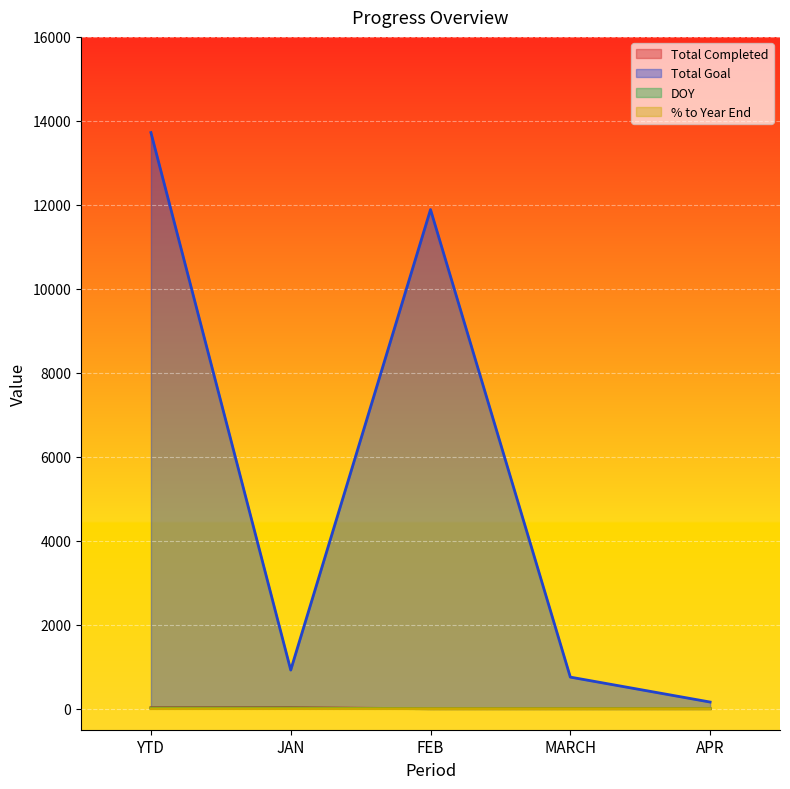

Which category has the highest value across all series?

YTD